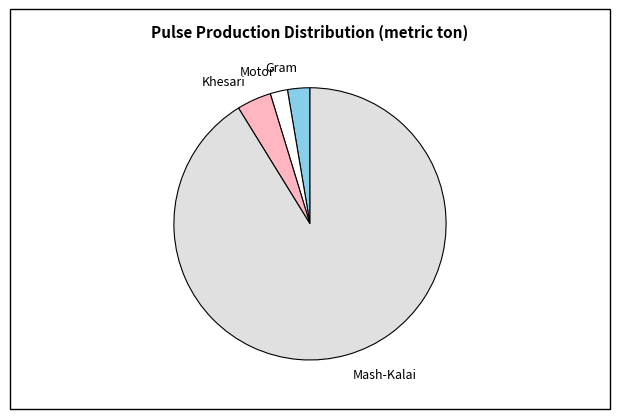

Combined, do Motor and Gram account for over 50%?

No